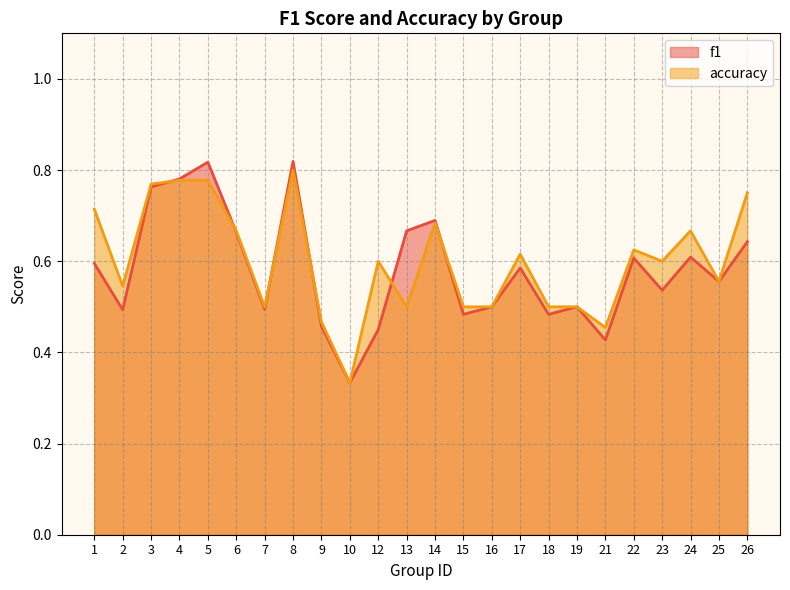

What is the smallest value displayed?

0.3